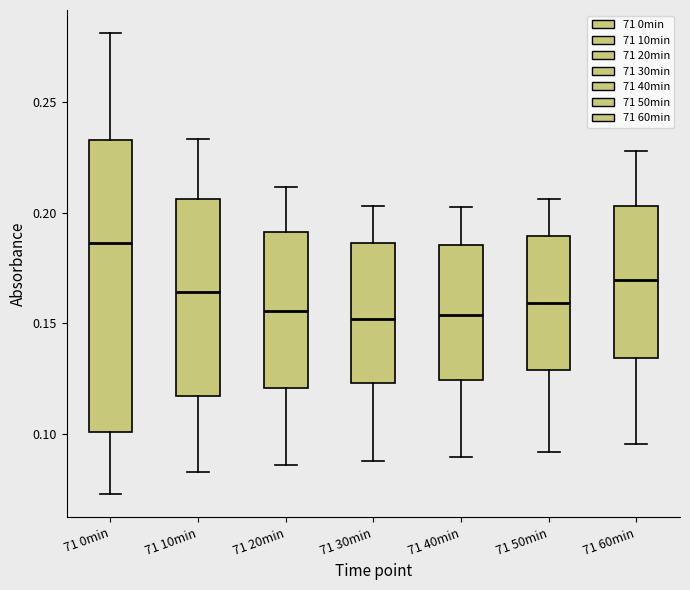

Comparing the boxes themselves (not the whiskers), which one is the tallest?

71 0min